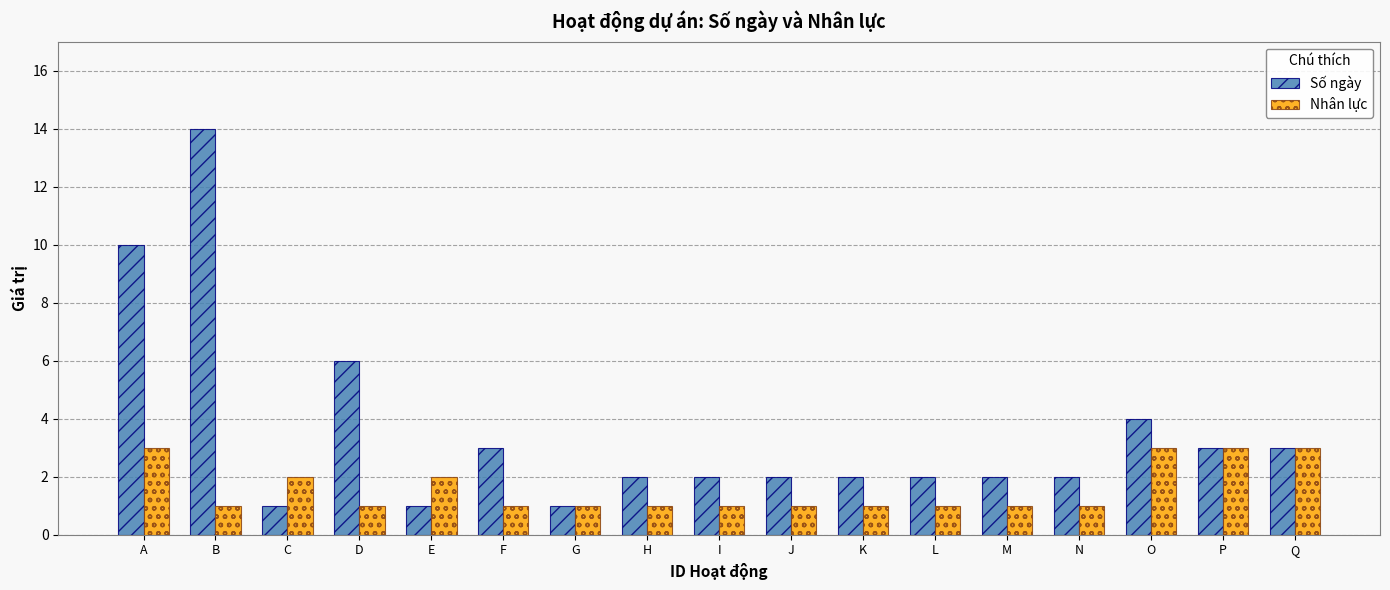

Does the chart contain any negative values?

No